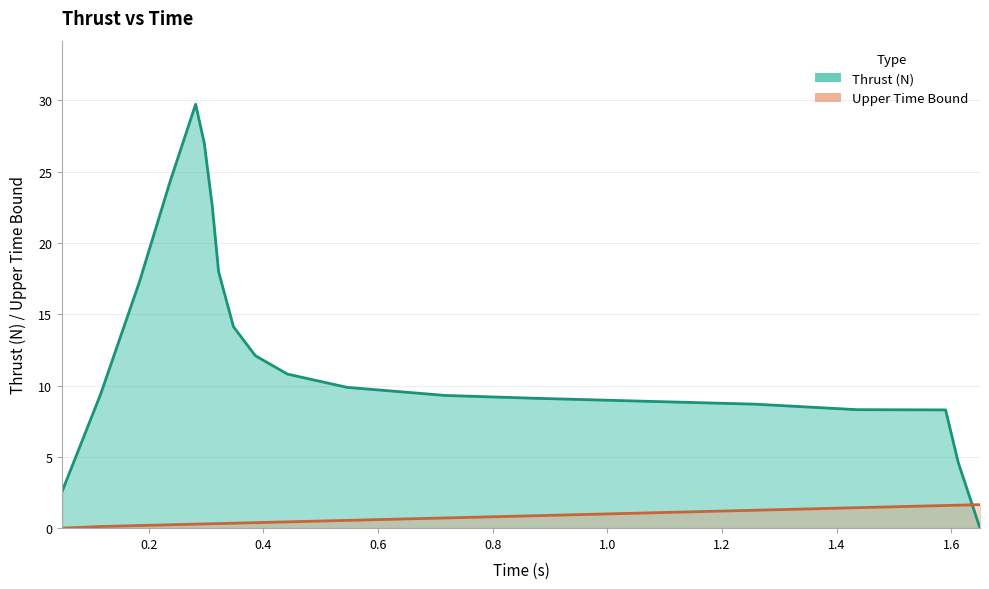

At how many categories does at least one series exceed 27?

2